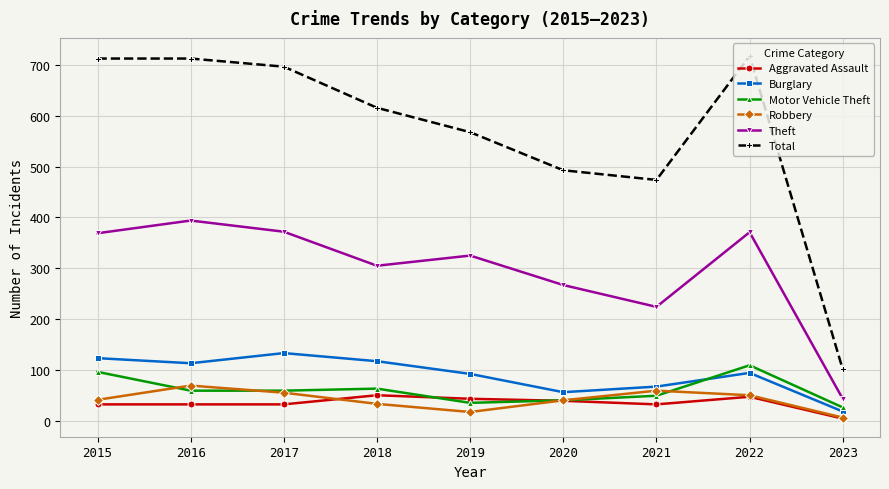

Which series has the largest total across all categories?

Total